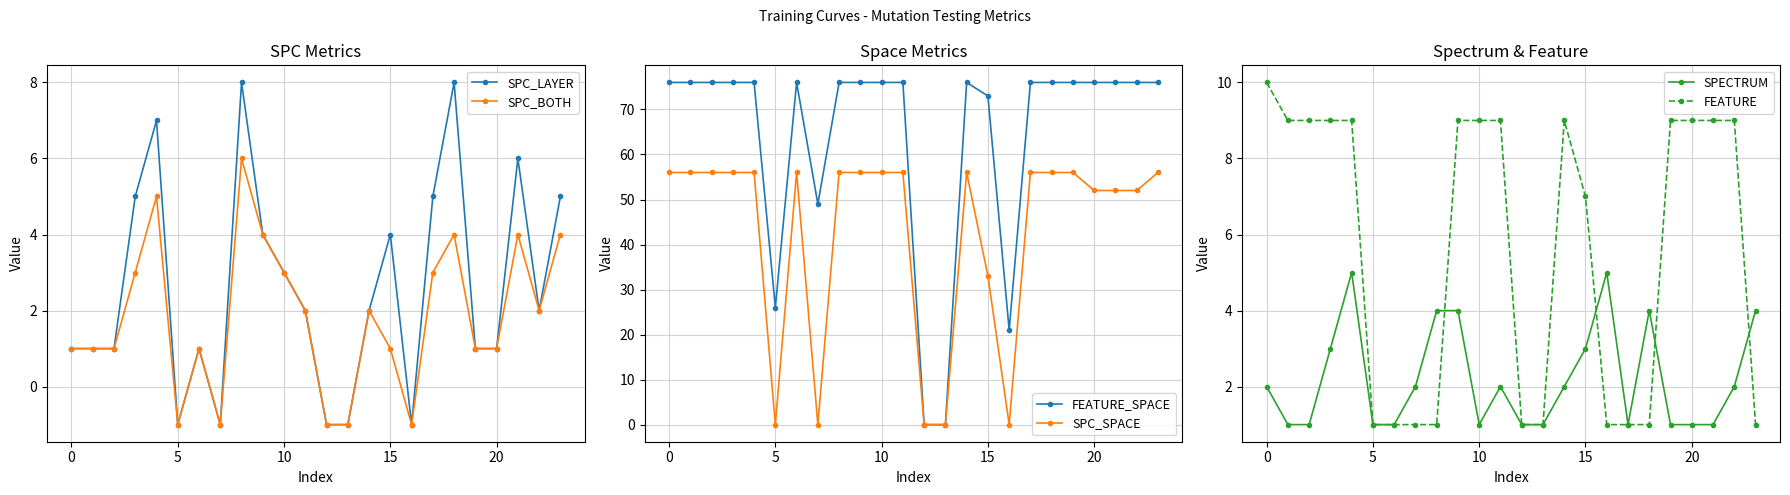

Where is SPC_SPACE nearest to the value 28?

15